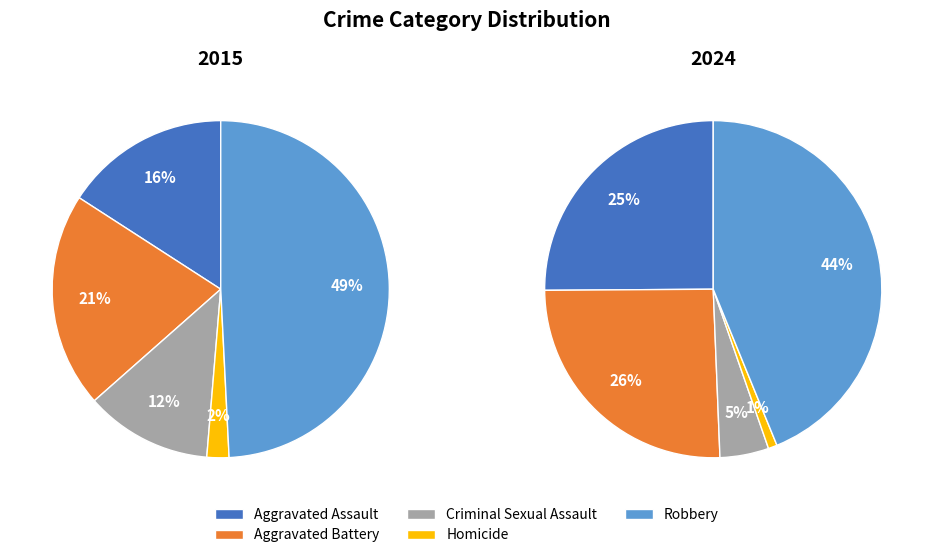

To the nearest percent, what is the average slice percentage?

20%